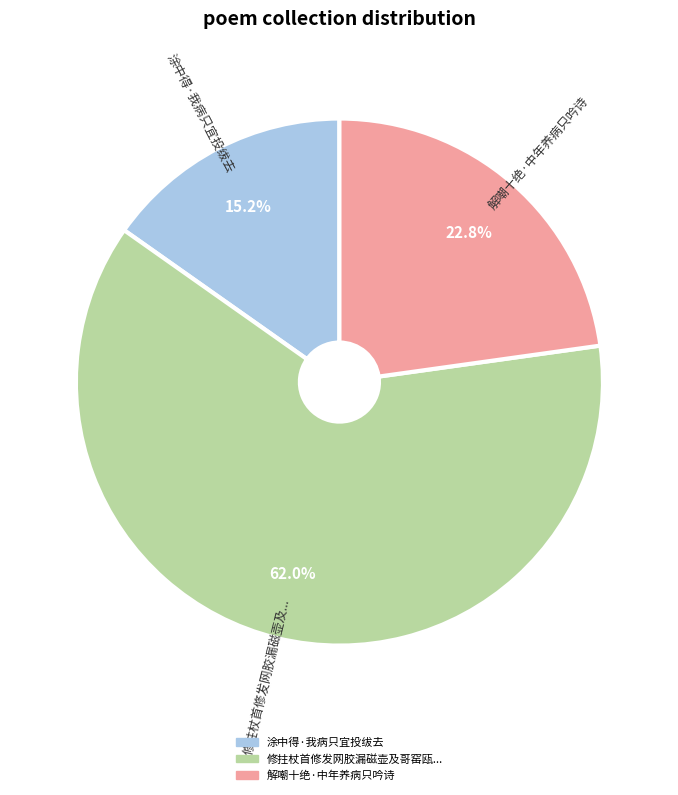

Which category accounts for the majority?

修拄杖首修发网胶漏磁壶及哥窑瓯某亦病只耳聋次前韵